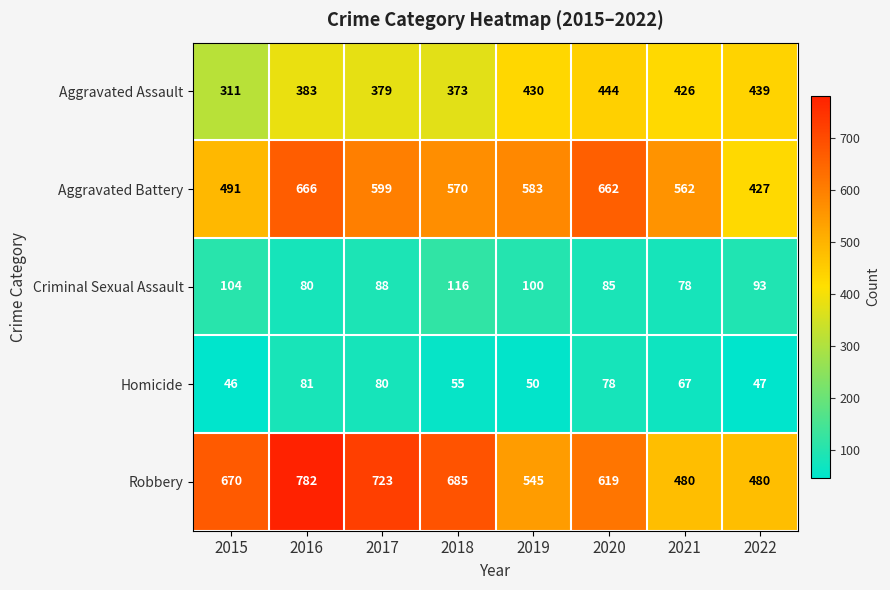

At 2017, list the series in order from largest to smallest.

Robbery, Aggravated Battery, Aggravated Assault, Criminal Sexual Assault, Homicide